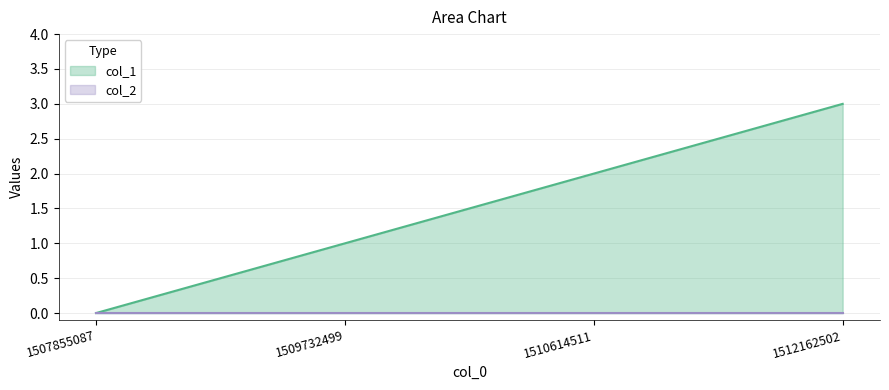

Which category has the lowest value across all series?

1507855087